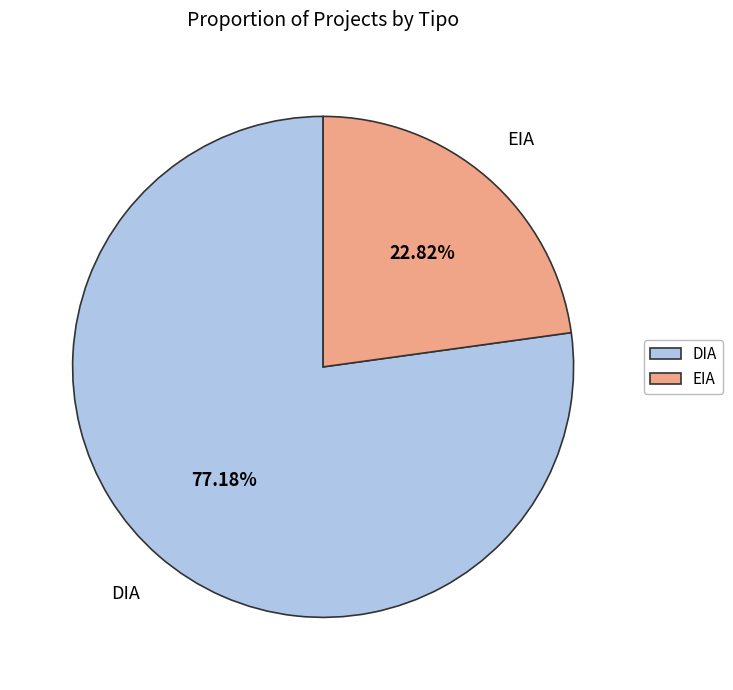

The DIA slice represents 72% of the pie. True or false?

False